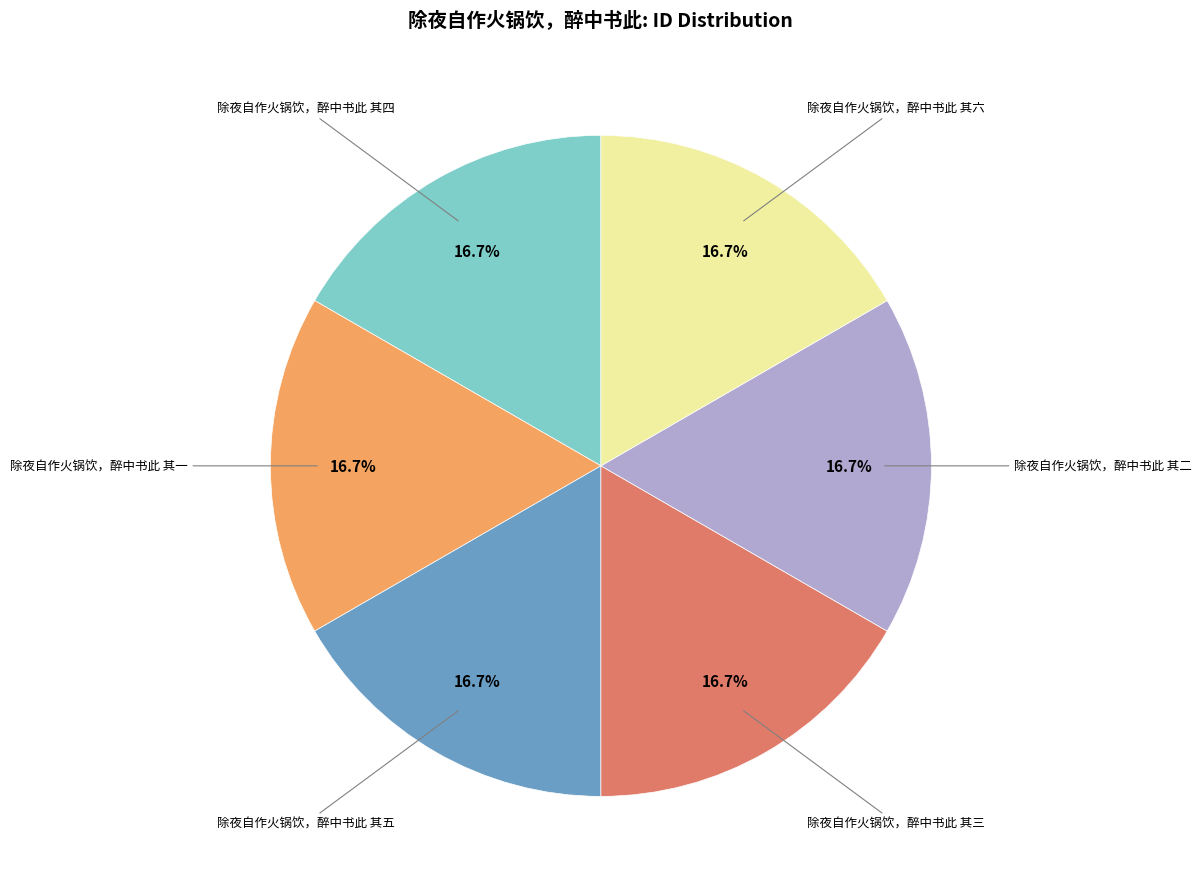

Is there a majority slice in this chart?

No